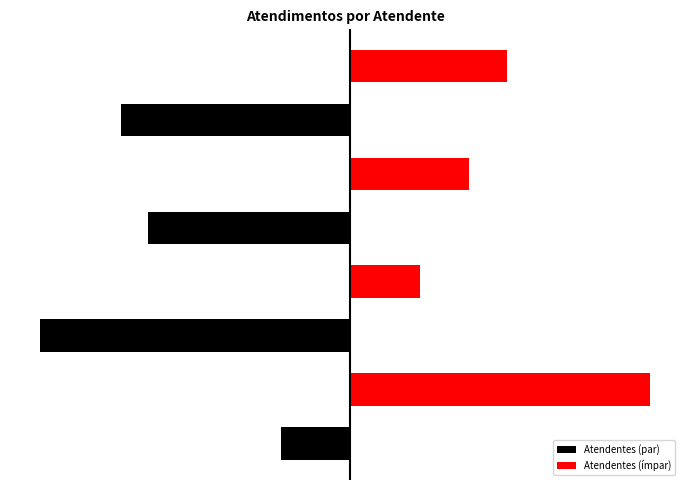

How many values in Atendentes (ímpar) are above zero?

4